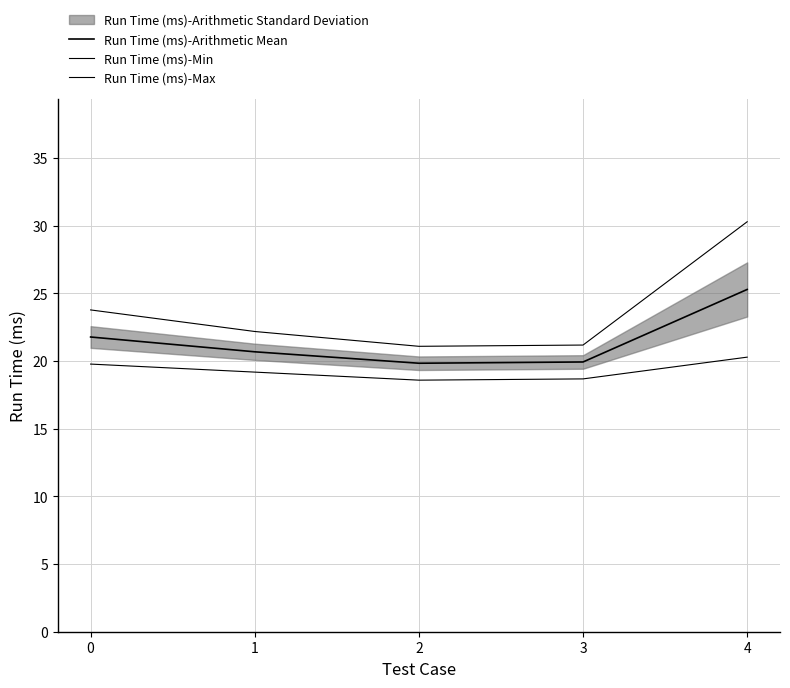

True or false: Run Time (ms)-Arithmetic Mean and Run Time (ms)-Max cross at least once.

False